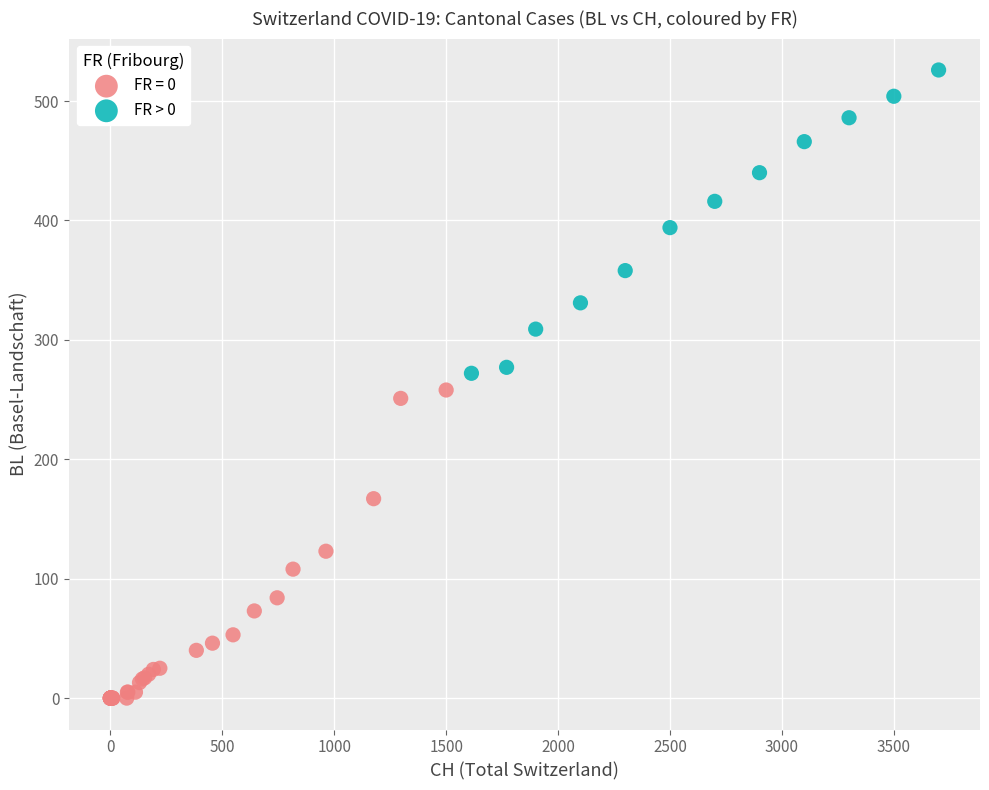

Which series contains the highest Y value?

FR > 0